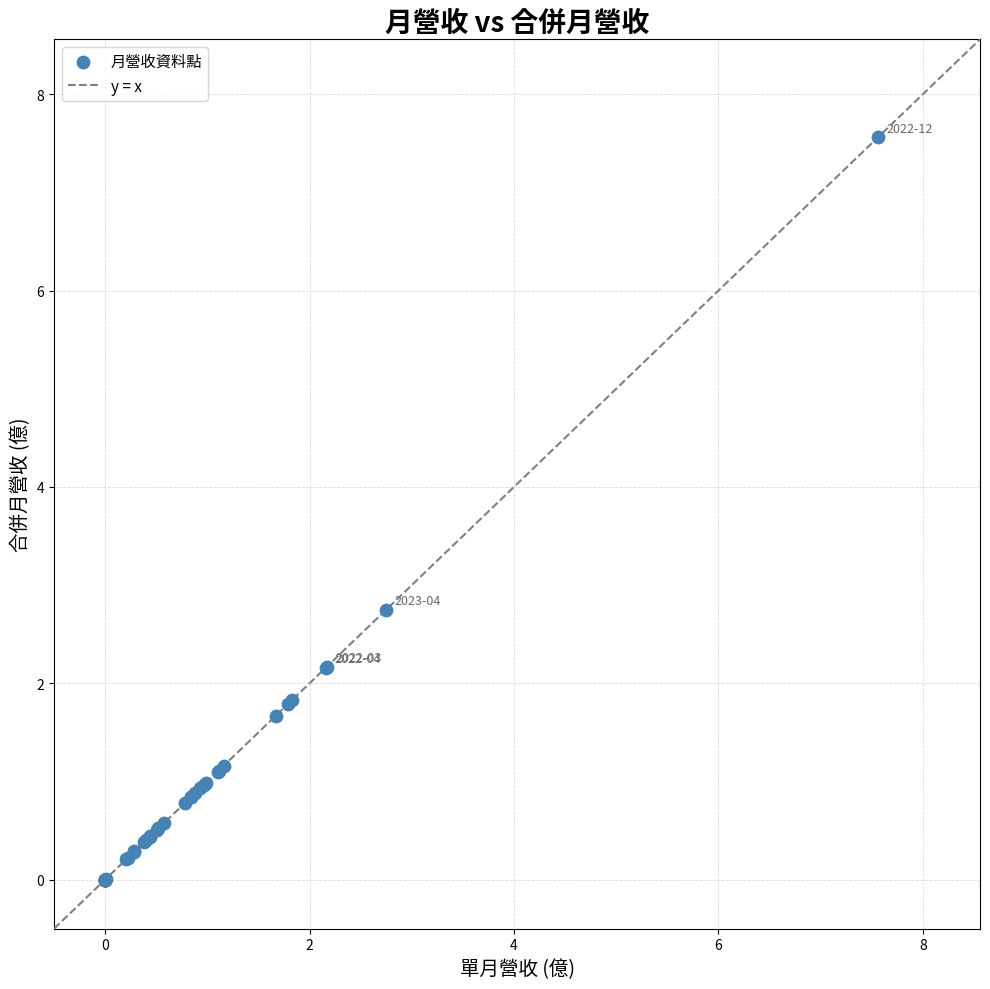

What Y value in the scatter plot is closest to 3?

2.8